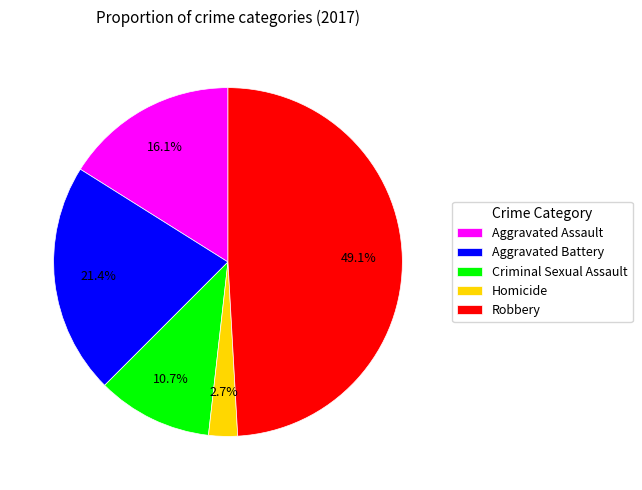

Is the sum of Aggravated Battery and Robbery greater than half?

Yes